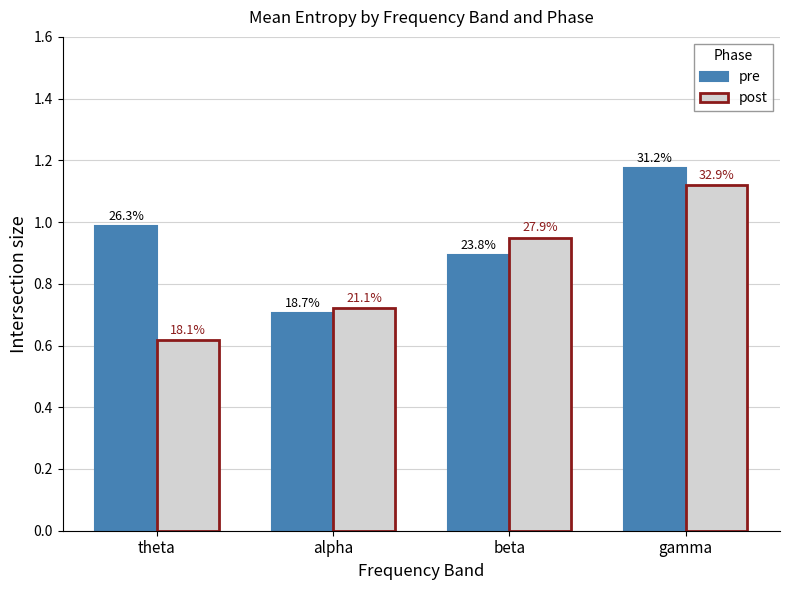

The value of post at alpha is 0.7. True or false?

True